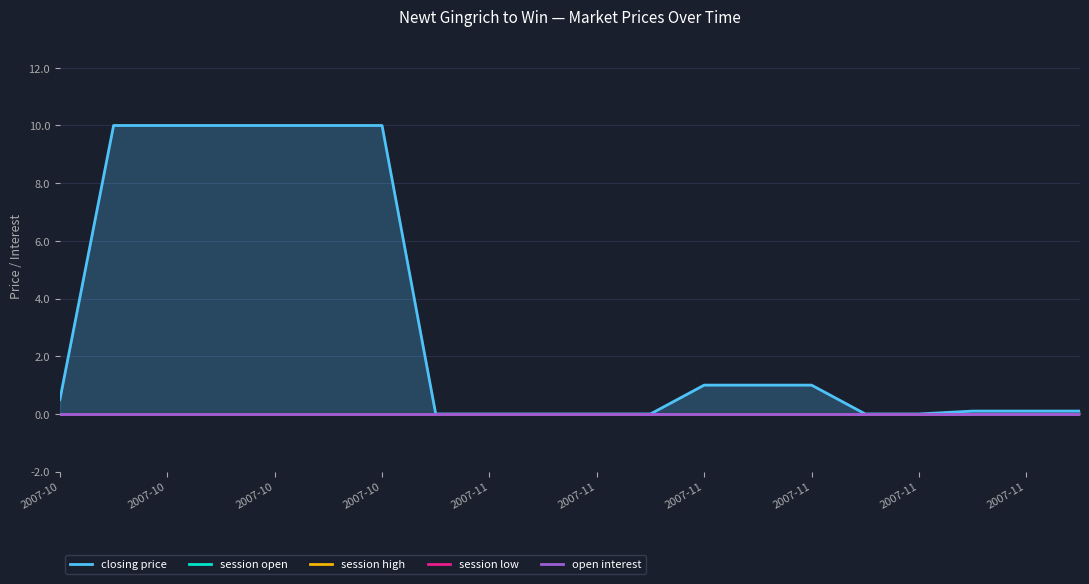

Between 2007-10 and 2007-11, which series saw the biggest shift?

closing price